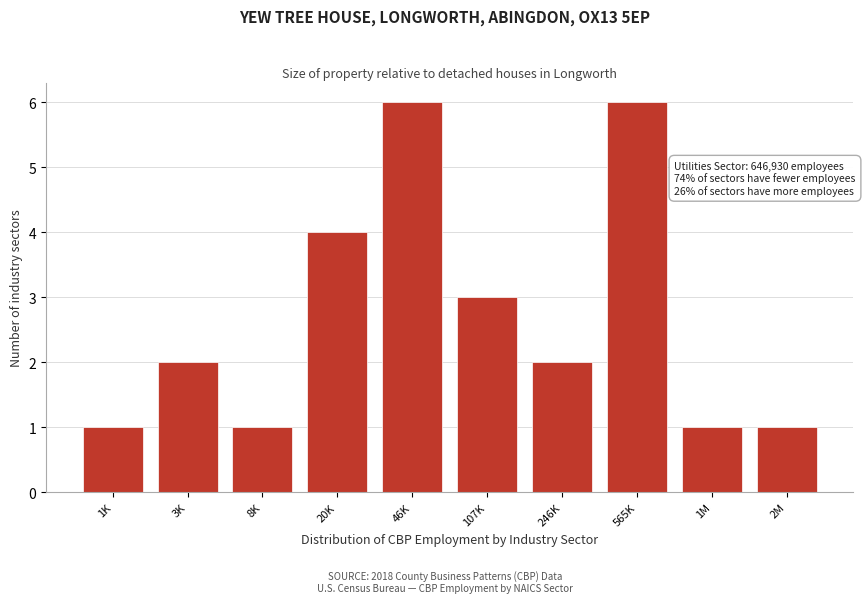

Reading left to right, what are all the values shown in this chart?

1K=1	3K=2	8K=1	20K=4	46K=6	107K=3	246K=2	565K=6	1M=1	2M=1